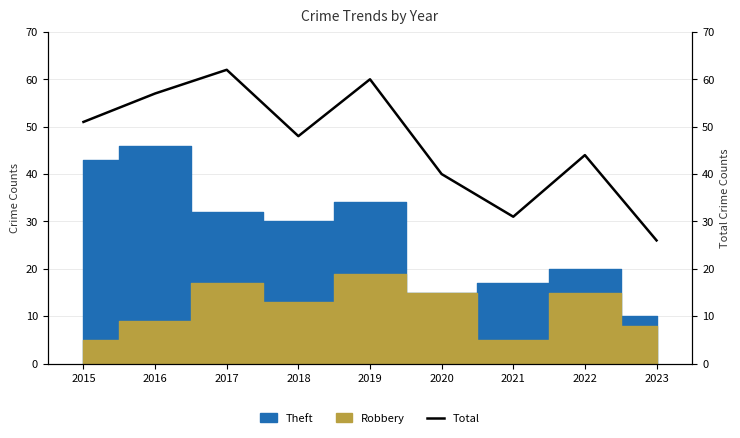

What is the difference between the second highest and minimum values?

34